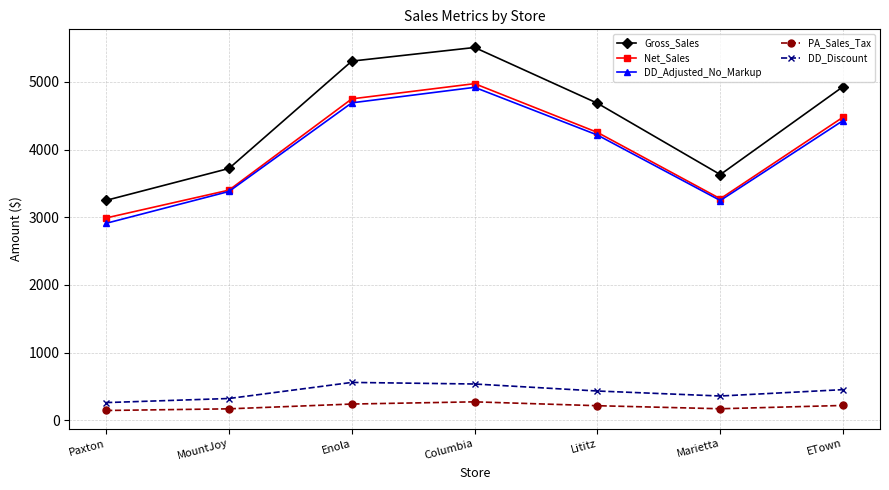

Which category has the lowest value in the Gross_Sales series?

Paxton